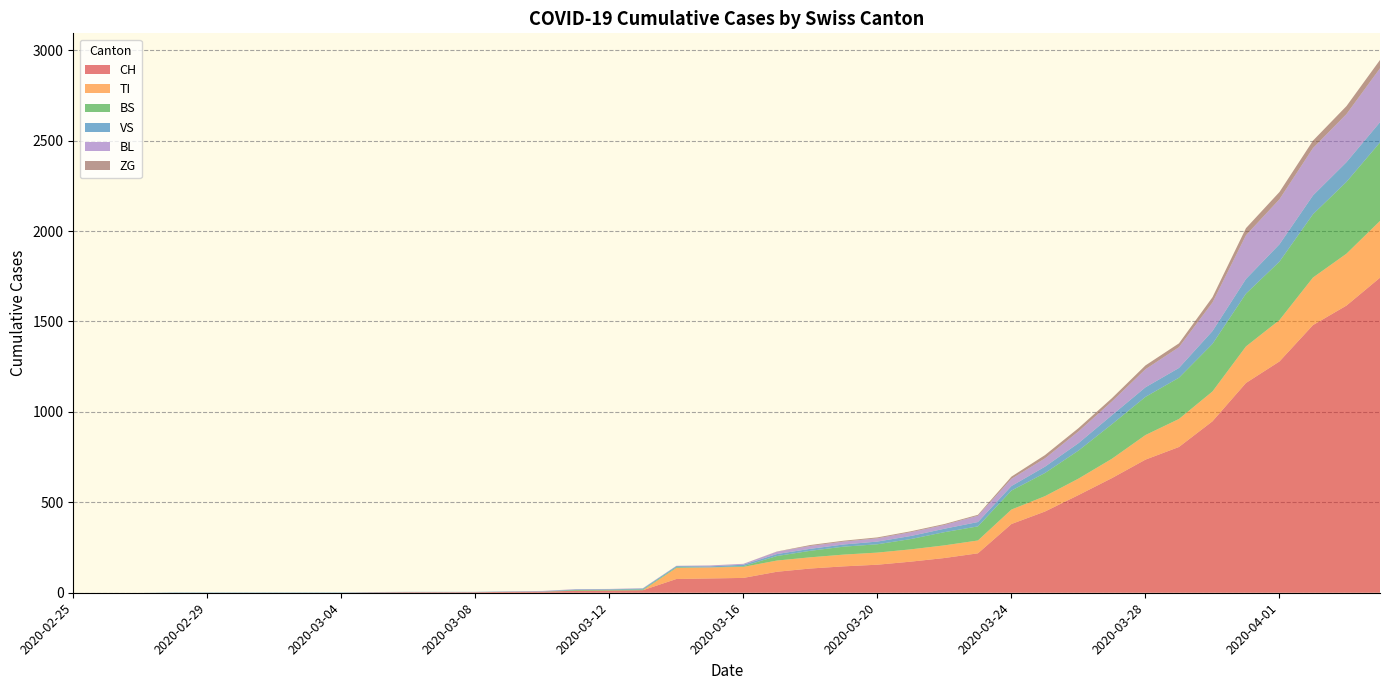

Reading right to left, extract all data points from this chart.

CH: 1742	1588	1480	1279	1160	948	806	736	634	540	449	380	218	192	172	155	146	134	116	82	79	76	14	12	11	6	5	3	3	3	2	0	0	0	0	0	0	0	0	0
TI: 314	287	263	229	202	165	155	136	107	91	85	80	71	70	68	67	65	62	62	61	61	61	0	0	0	0	0	0	0	0	0	0	0	0	0	0	0	0	0	0
BS: 434	397	350	323	292	263	228	211	191	155	128	105	78	73	57	46	44	36	25	4	0	4	4	4	4	0	0	0	0	0	0	0	0	0	0	0	0	0	0	0
VS: 112	109	104	96	81	71	54	53	50	41	35	25	24	19	17	15	12	11	11	8	6	6	5	3	3	2	2	2	2	2	2	2	2	2	2	2	2	0	0	0
BL: 298	266	262	249	242	158	115	100	76	65	46	40	35	21	21	18	16	16	13	5	5	2	2	2	2	2	1	0	0	0	0	0	0	0	0	0	0	0	0	0
ZG: 46	44	41	40	39	29	21	21	18	18	18	12	5	5	5	5	5	5	1	0	0	0	0	0	0	0	0	0	0	0	0	0	0	0	0	0	0	0	0	0